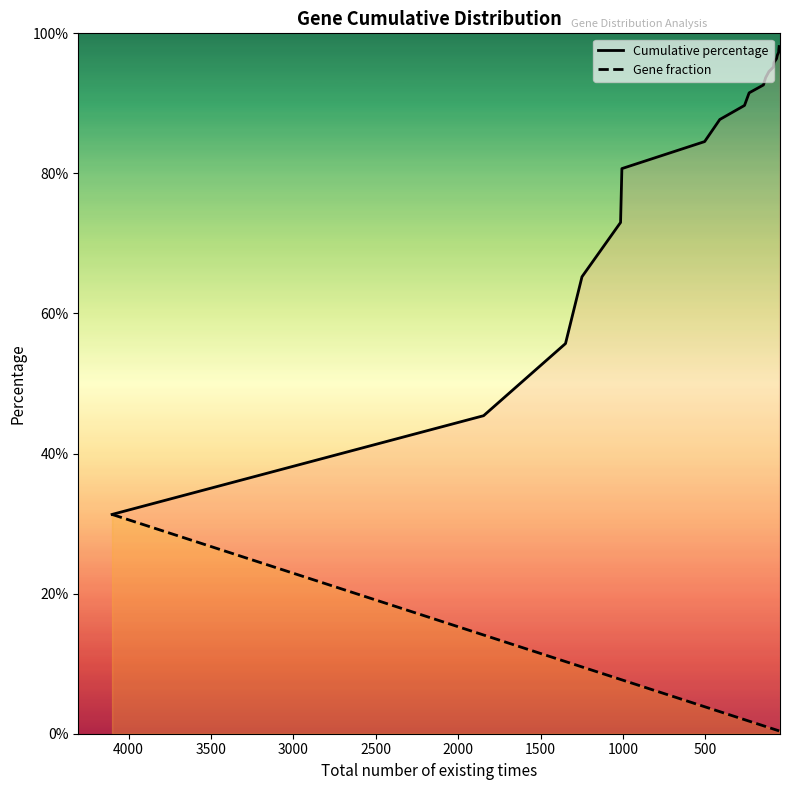

What is the smallest value displayed?

0.4